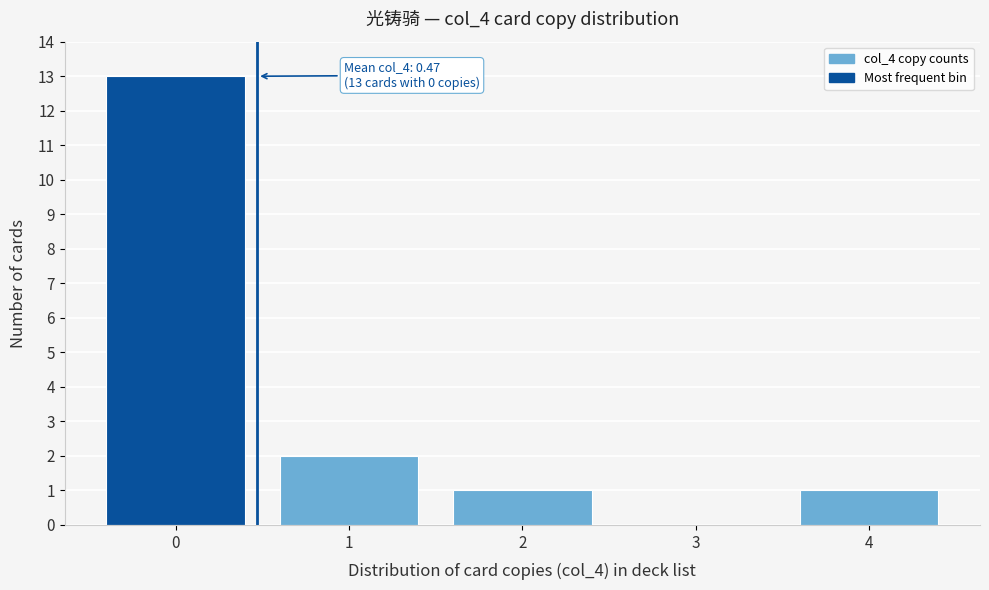

Reading left to right, extract all data points from this chart.

0=13	1=2	2=1	3=0	4=1